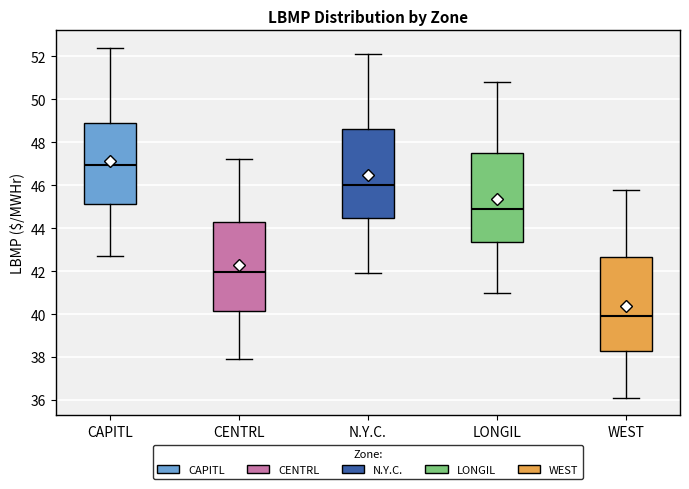

Which box has the lowest median line?

WEST